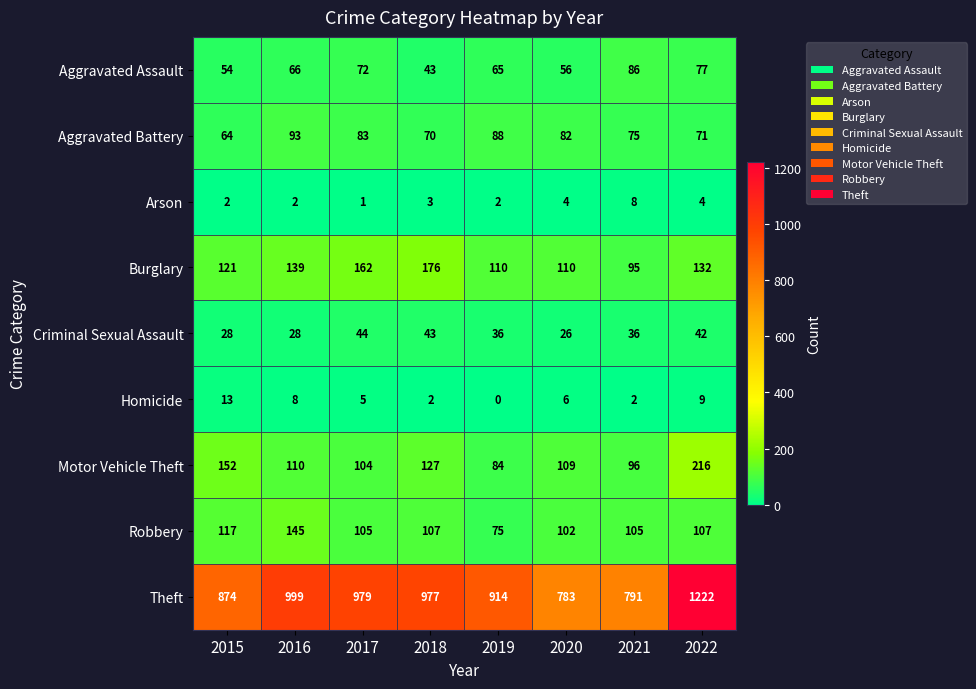

Where is Aggravated Battery nearest to the value 78?

2021